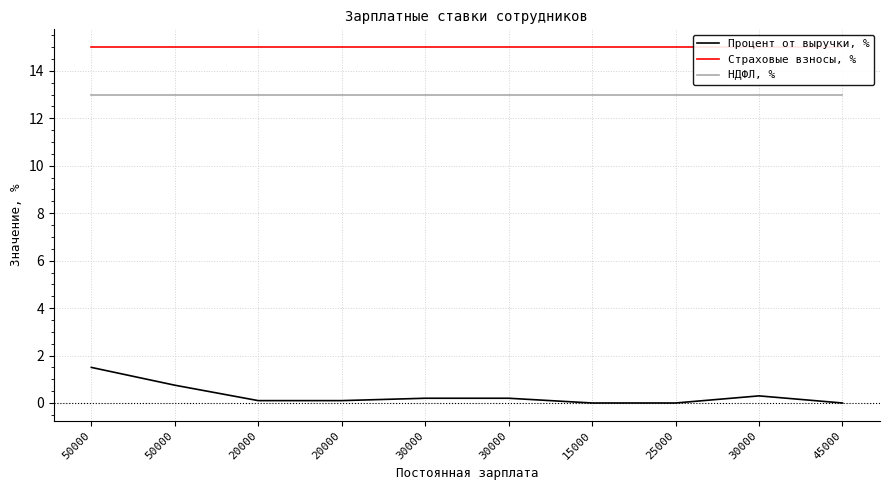

What is the spread (max minus min) of values at 20000?

14.9